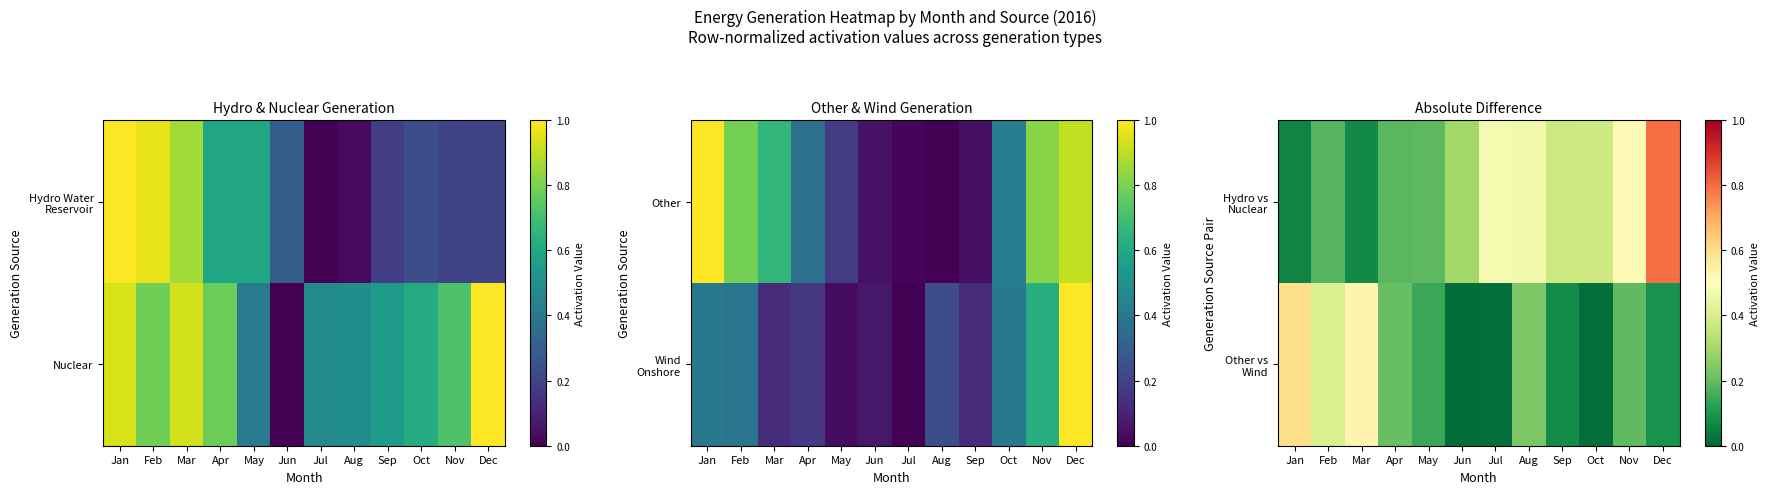

Which category has the highest value across all series?

Dec